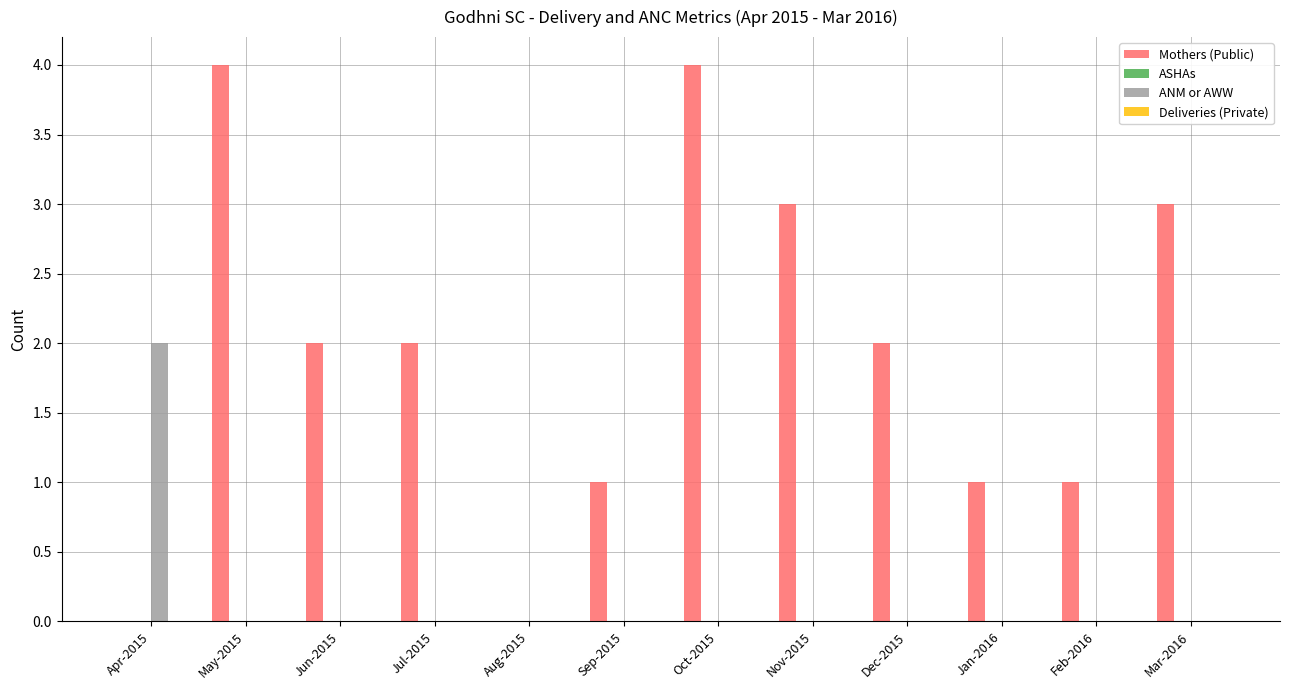

What is the sum of the Mothers (Public) values at Dec-2015 and Jul-2015?

4